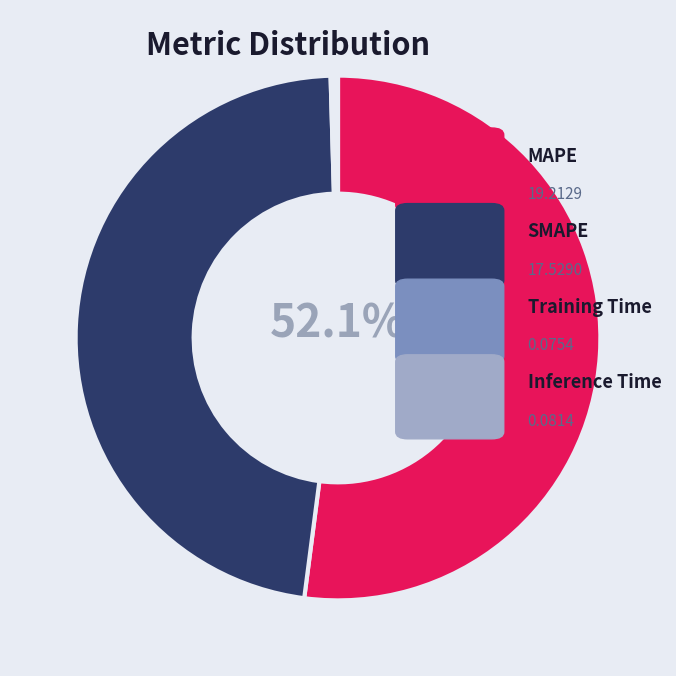

To the nearest percent, what is the difference between the largest and smallest slice percentages?

52%